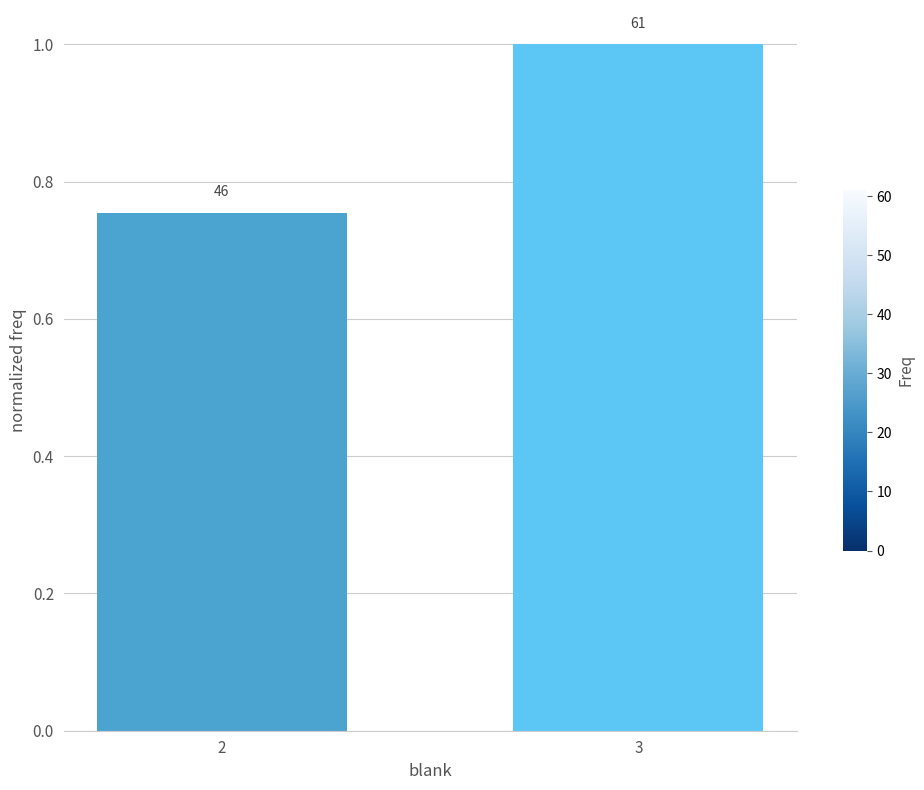

How many bars are there in total?

2